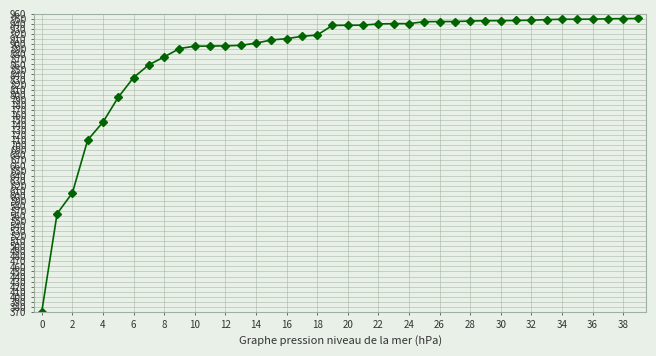

What is the smallest value displayed?

370.6